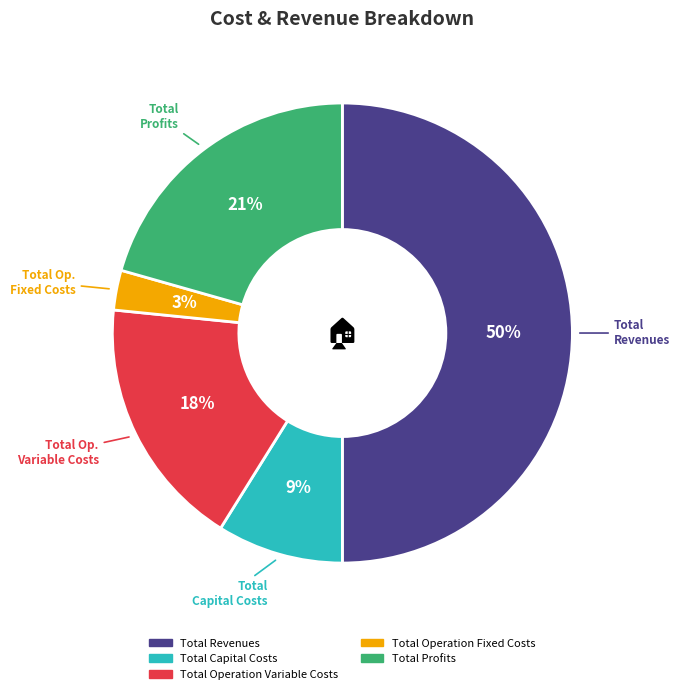

Approximately how many times larger is the value at Total Profits compared to Total Capital Costs?

2.3